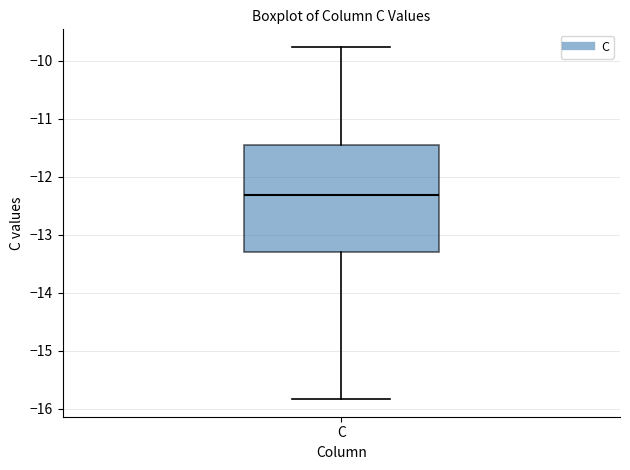

Where is the upper edge of the box for C on the y-axis? The values are not printed on the chart, so give them approximately, as read against the axis.

-11.5